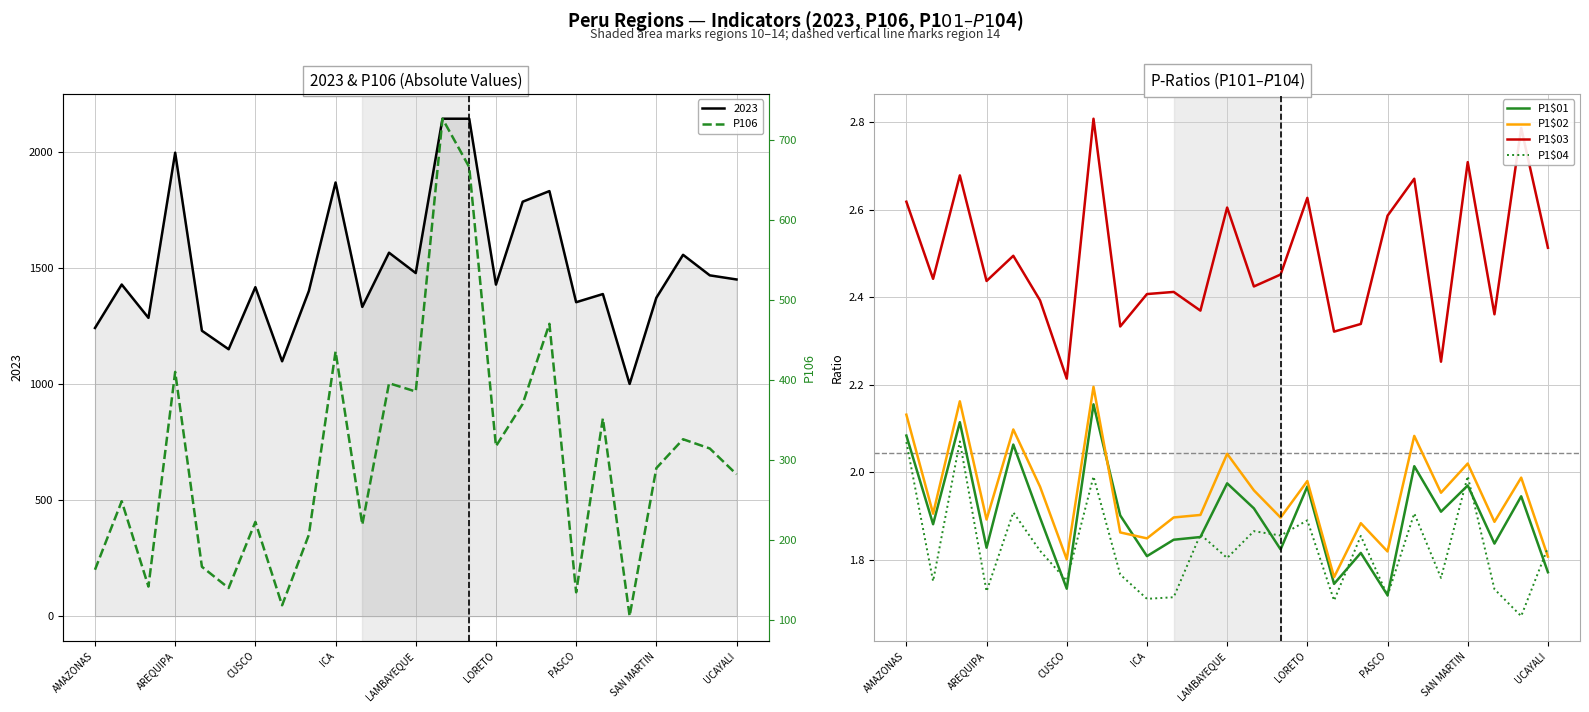

What is the difference between the maximum and minimum values in the P1$03 series?

0.6